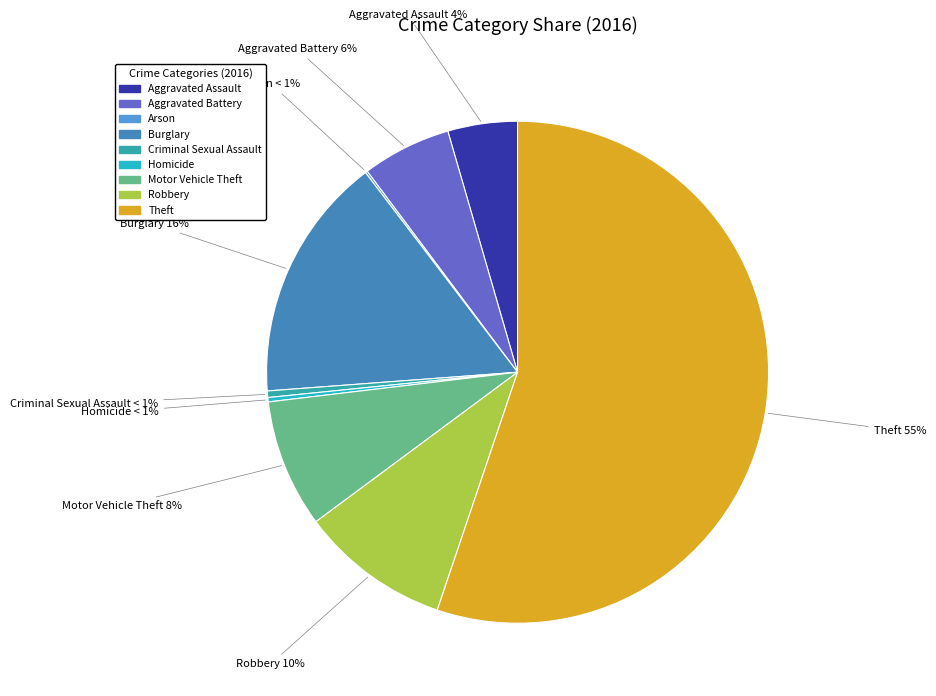

To the nearest percent, what is the difference between the Aggravated Battery and Theft slice percentages?

49%